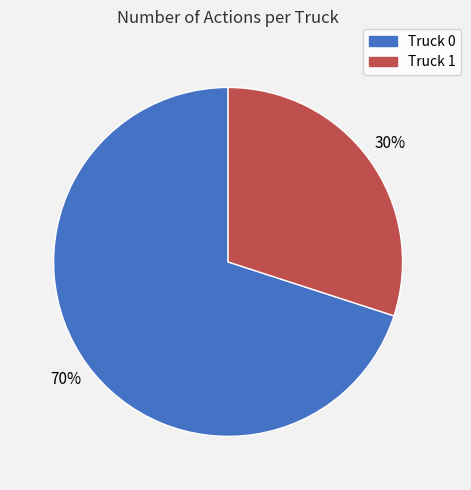

Is the sum of Truck 1 and Truck 0 greater than half?

Yes